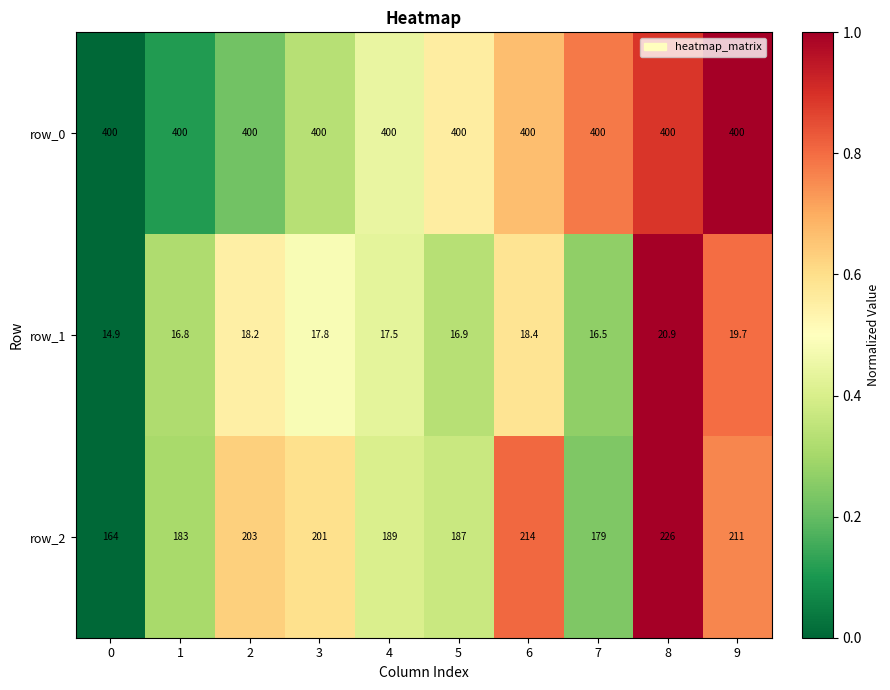

Rank the series by their average value, from lowest to highest.

row_1, row_2, row_0